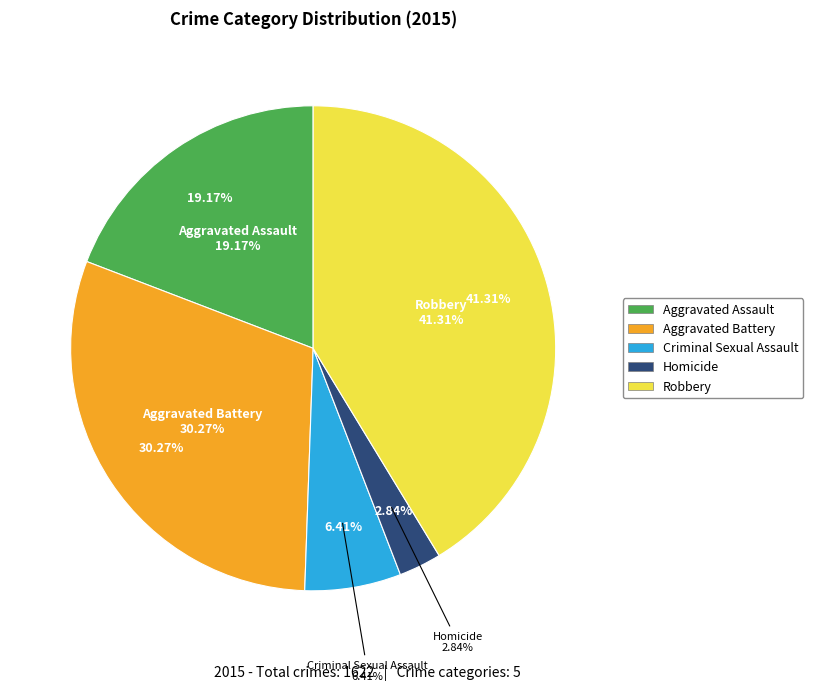

Which slice is the smallest?

Homicide